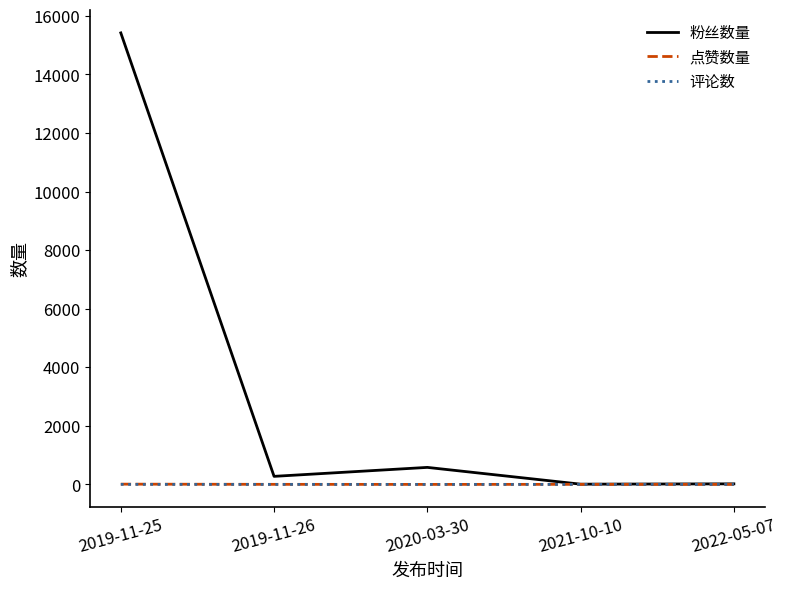

The value of 评论数 at 2022-05-07 is 0. True or false?

True